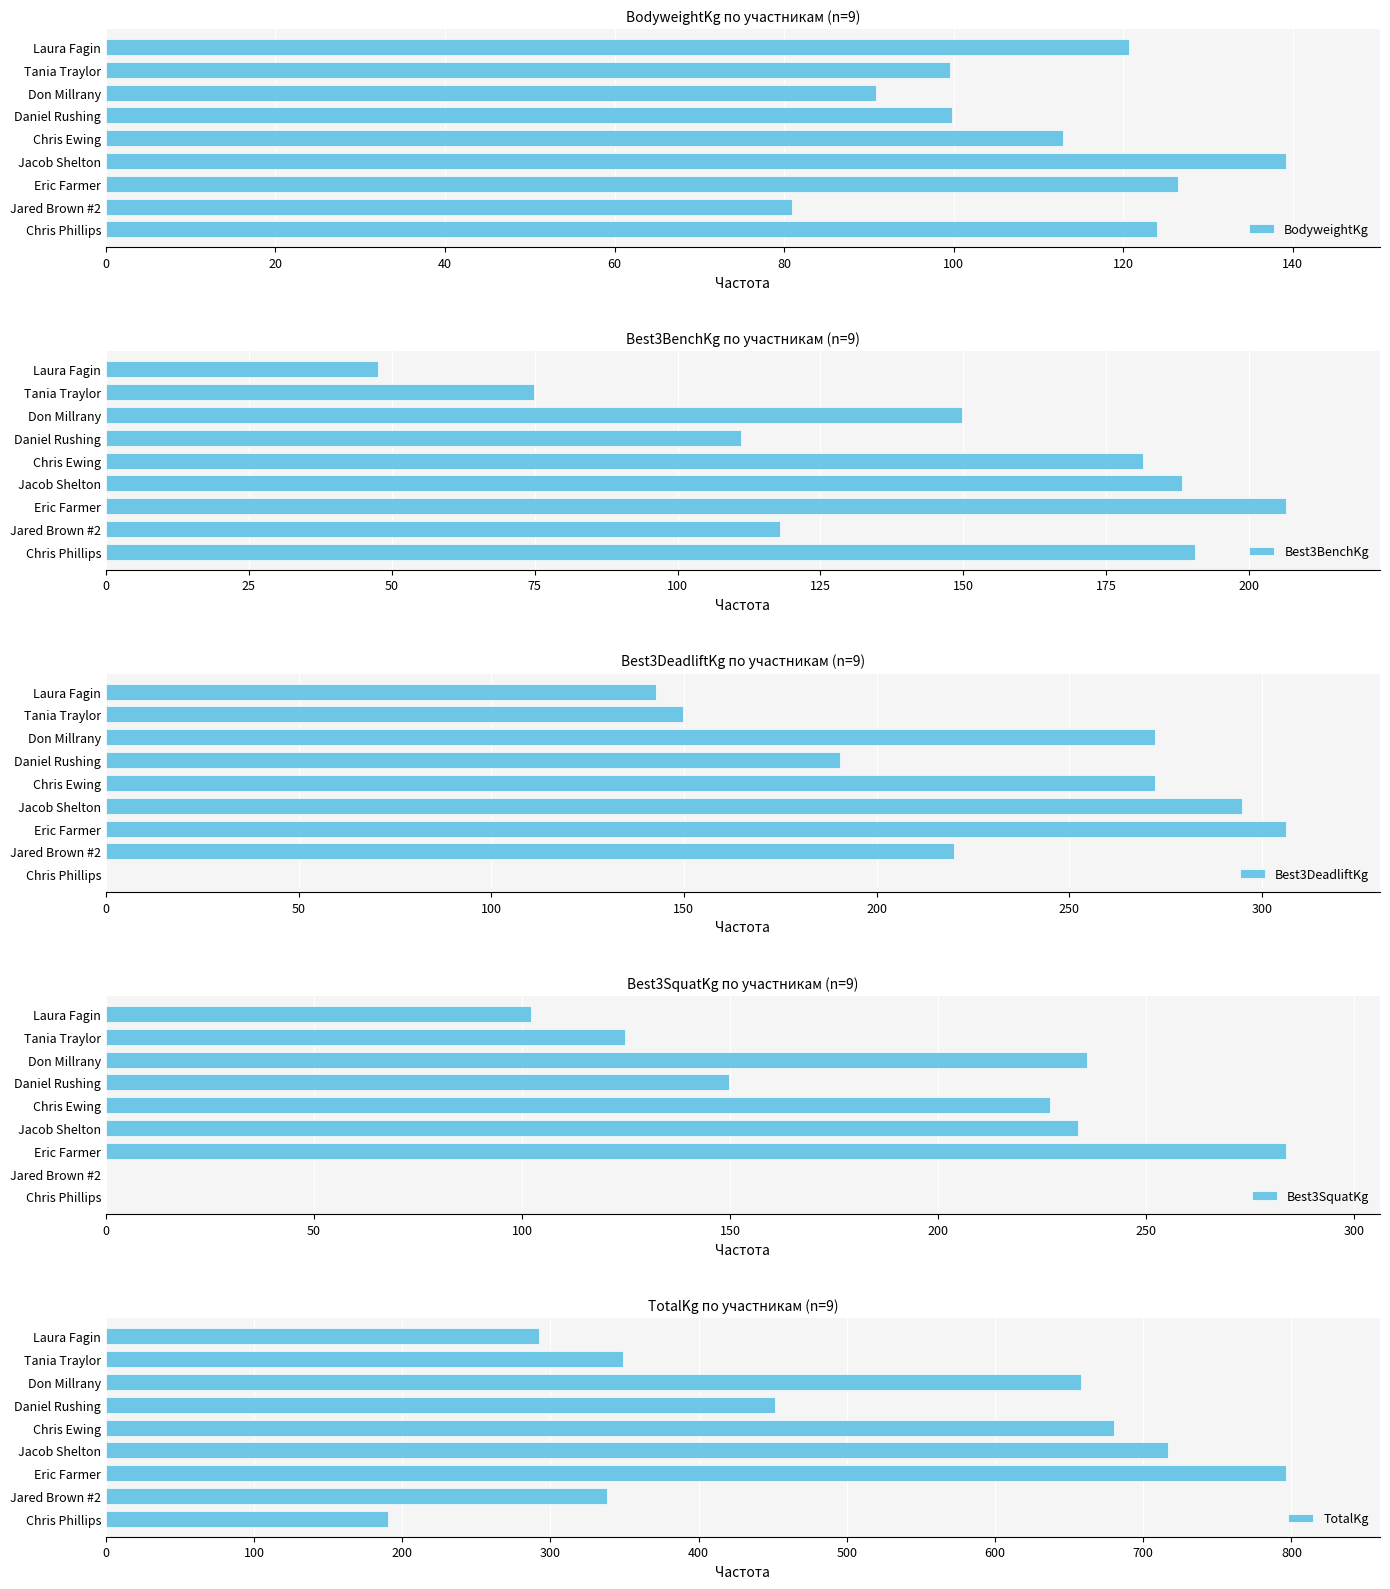

Read the Best3DeadliftKg value at Don Millrany.

272.2